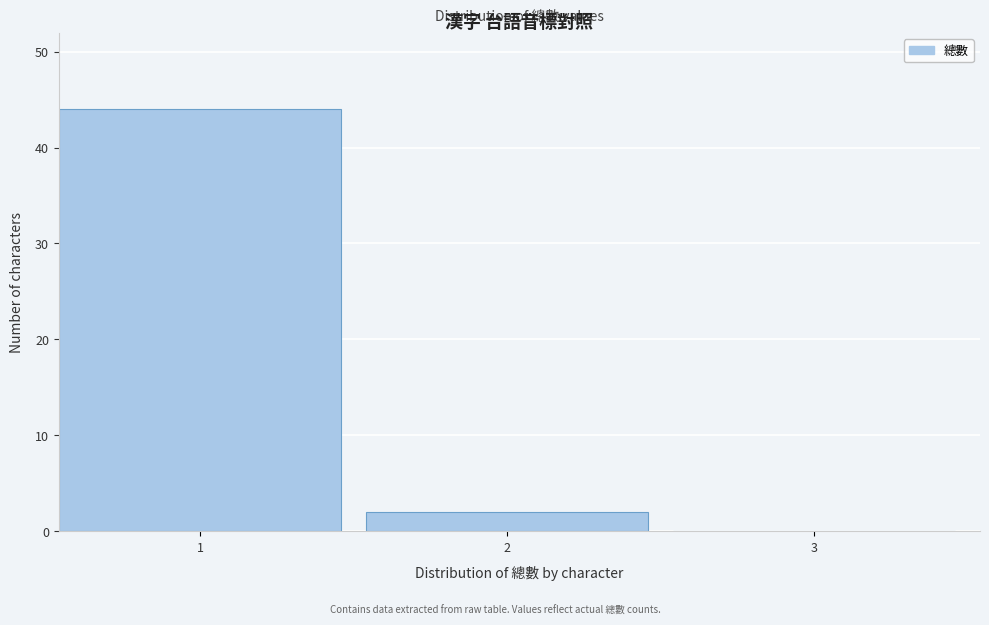

Reading left to right, extract all data points from this chart.

1=44	2=2	3=0